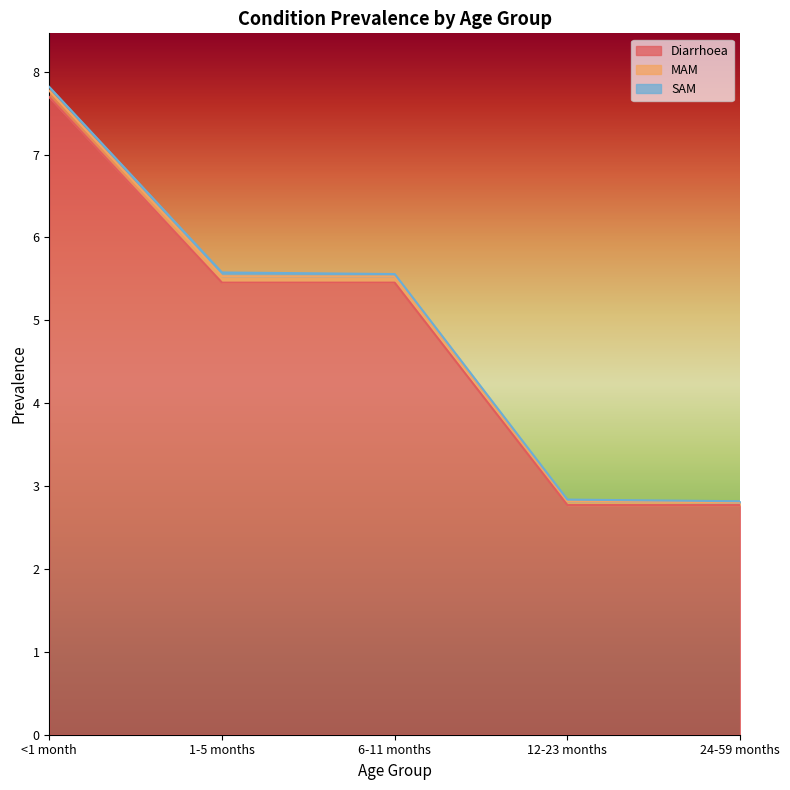

List the labels in order of MAM value, largest first.

<1 month, 1-5 months, 6-11 months, 12-23 months, 24-59 months